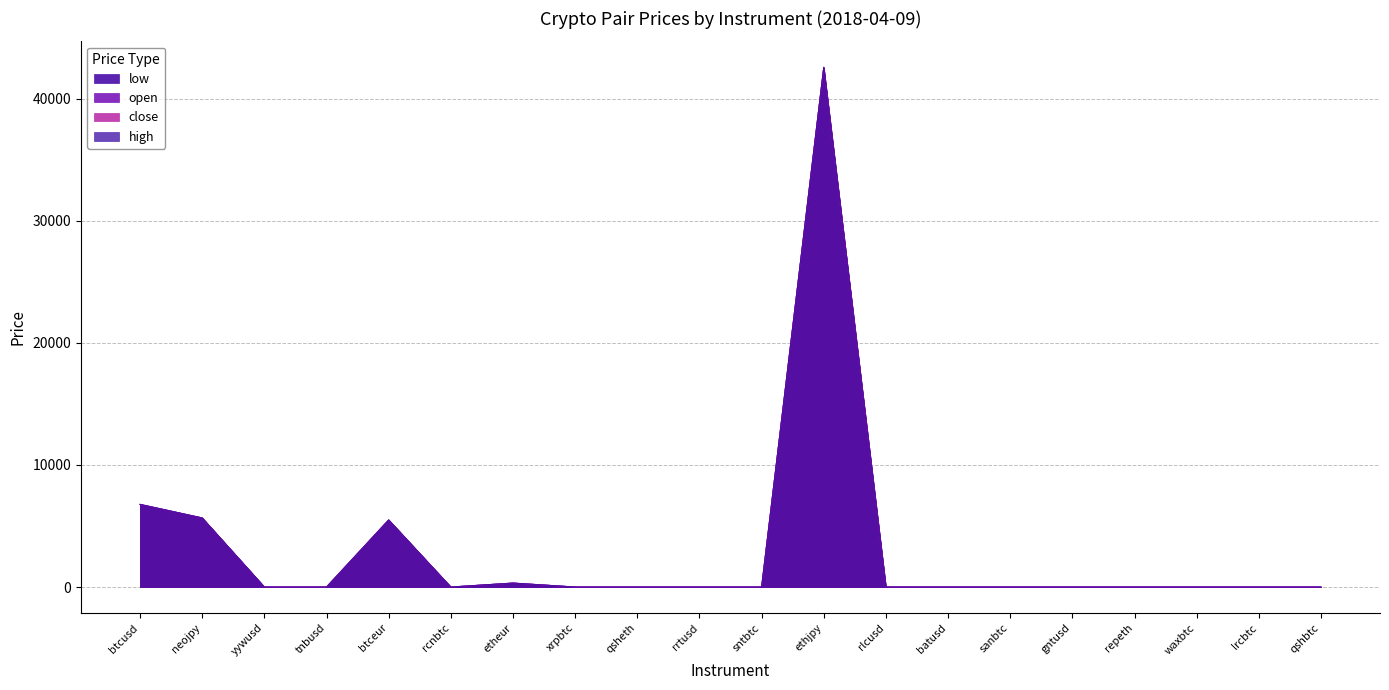

What are all the series names shown in the legend?

open, close, high, low